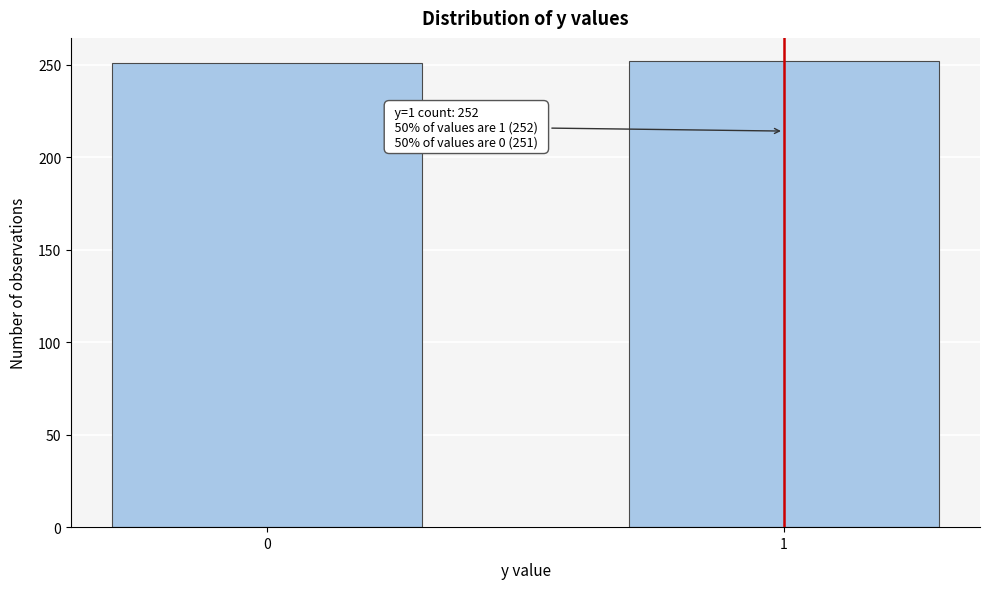

What is the greatest value displayed?

252